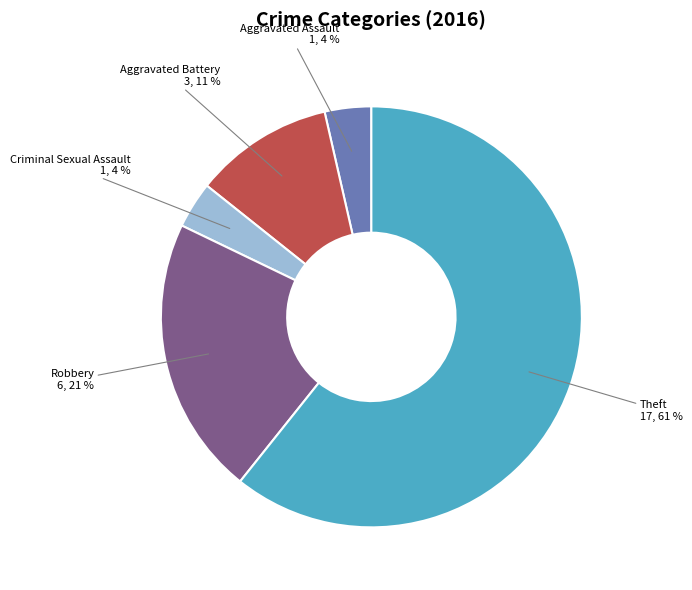

To the nearest percent, what is the average slice percentage?

20%